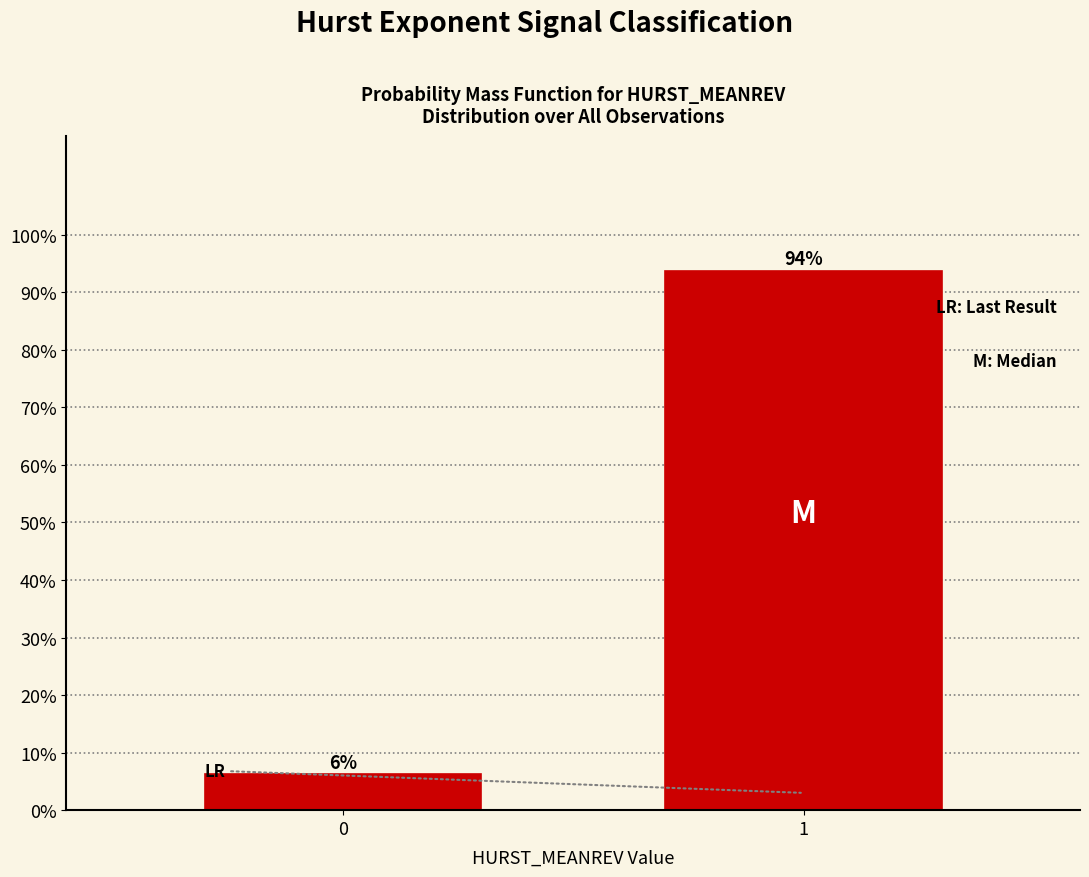

What is the value of the 2nd bar from the left?

93.8